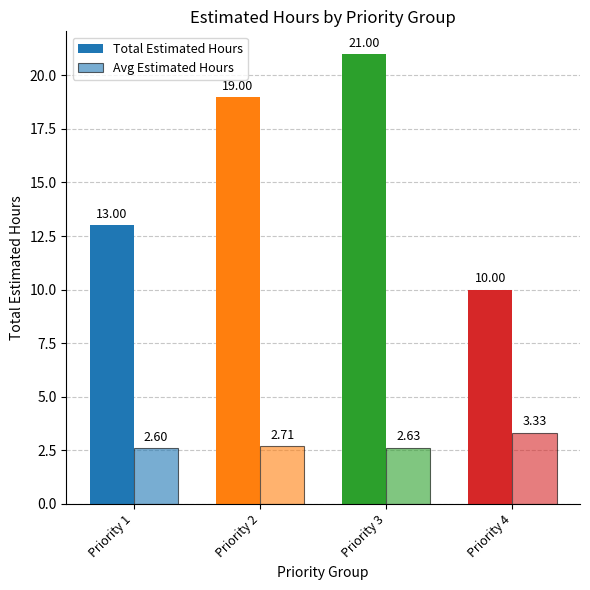

How many series are shown in this chart?

2